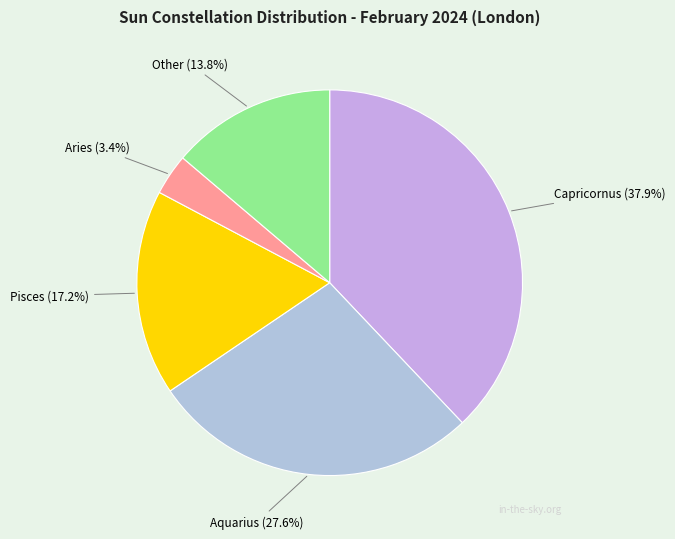

What is the ratio of the value at Capricornus to the value at Pisces?

2.2